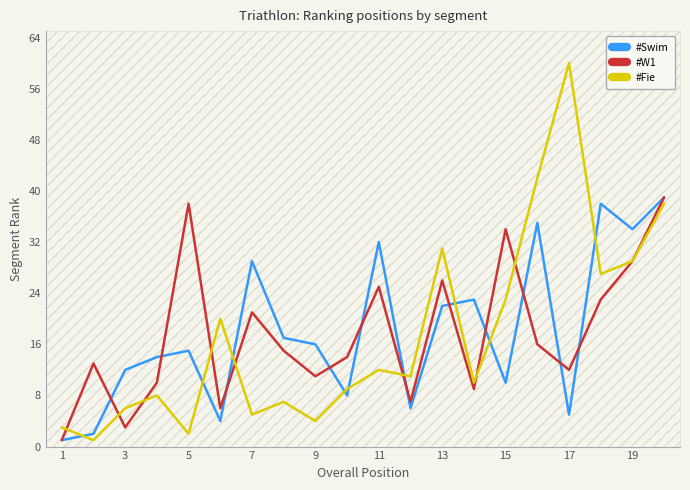

True or false: #Fie and #W1 cross at least once.

True